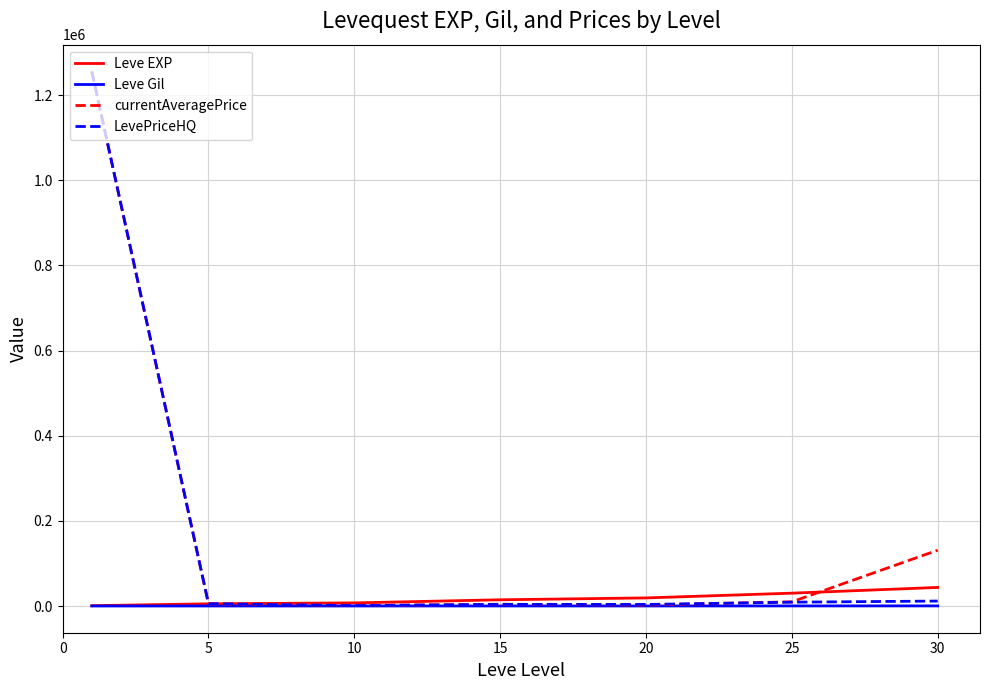

What is the greatest value displayed?

1255830.8